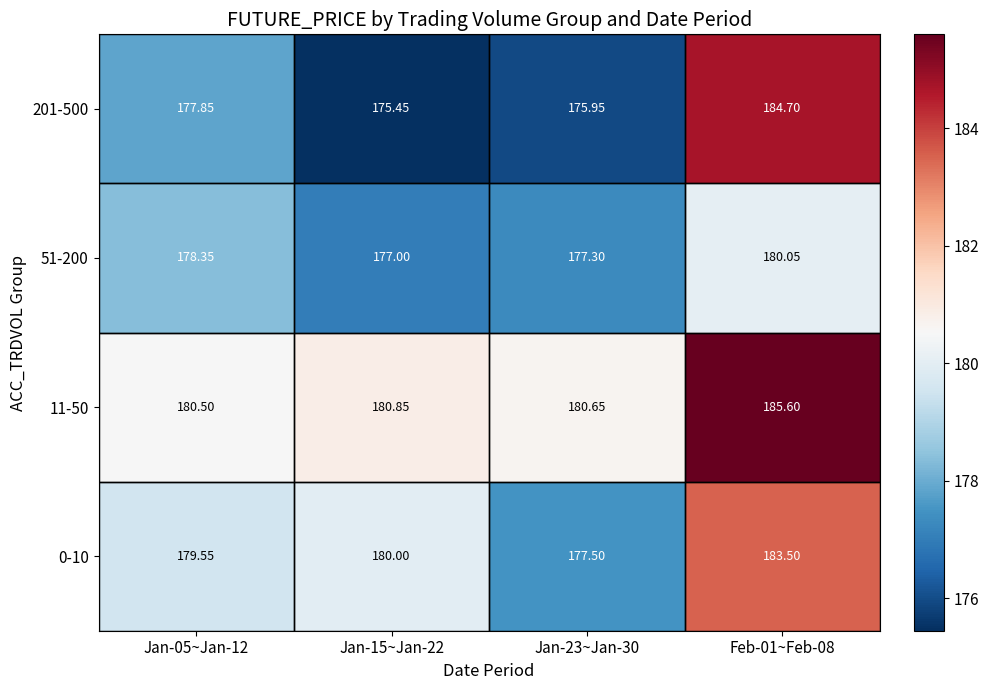

Is the value of 0-10 at Jan-05~Jan-12 greater than the value of 51-200 at Jan-23~Jan-30?

Yes